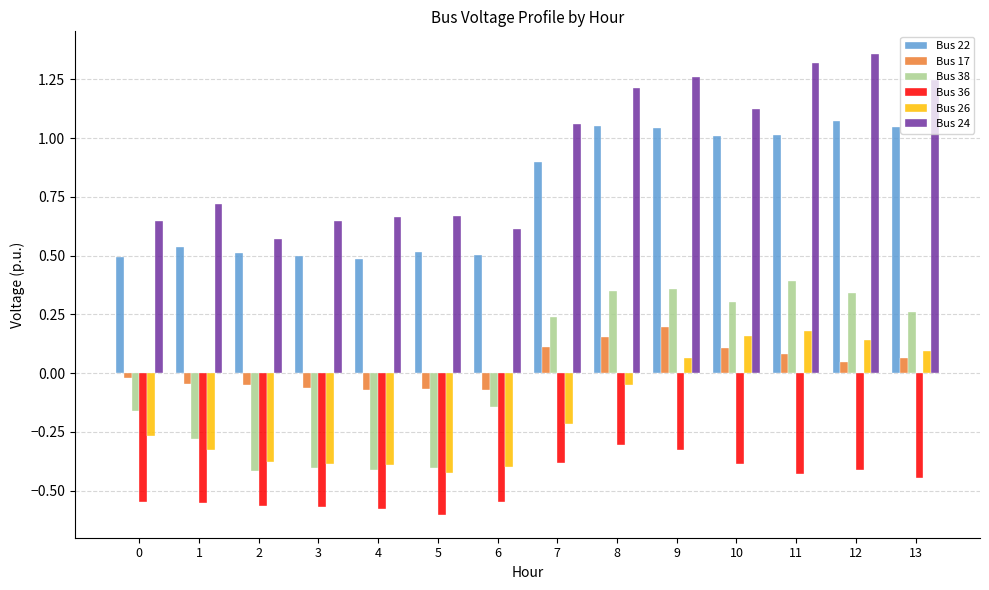

Is it true that Bus 17 equals 0.2 at 8?

True